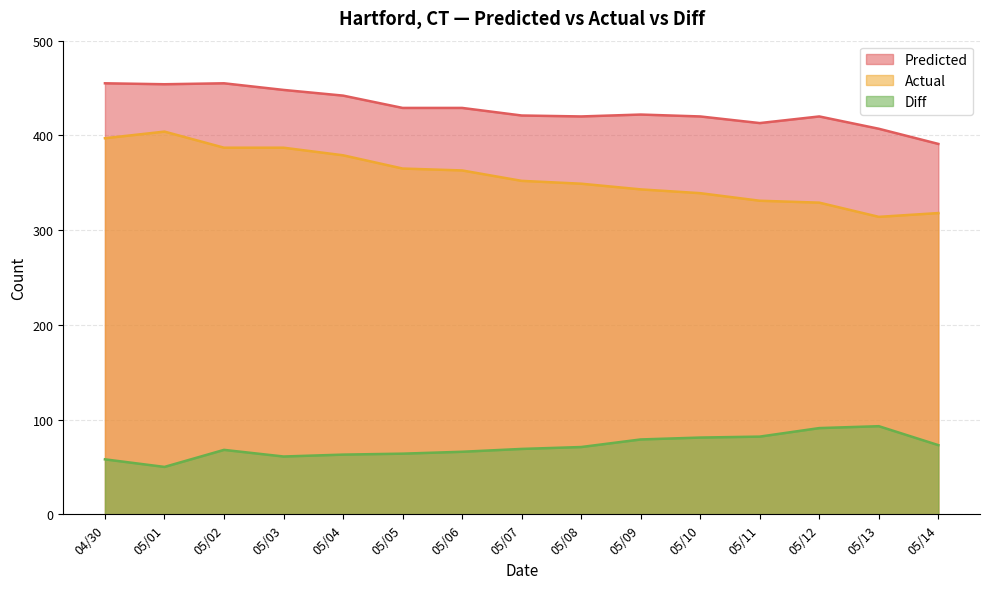

Reading left to right, list all the values displayed in this chart.

Predicted: 455	454	455	448	442	429	429	421	420	422	420	413	420	407	391
Actual: 397	404	387	387	379	365	363	352	349	343	339	331	329	314	318
Diff: 58	50	68	61	63	64	66	69	71	79	81	82	91	93	73